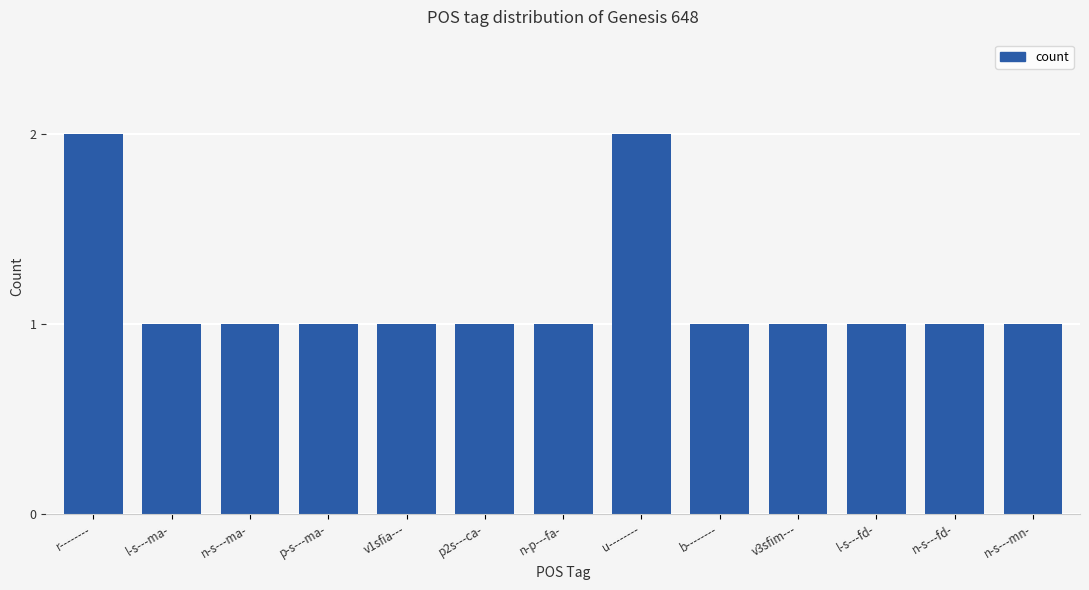

What is the minimum value shown in the chart?

1